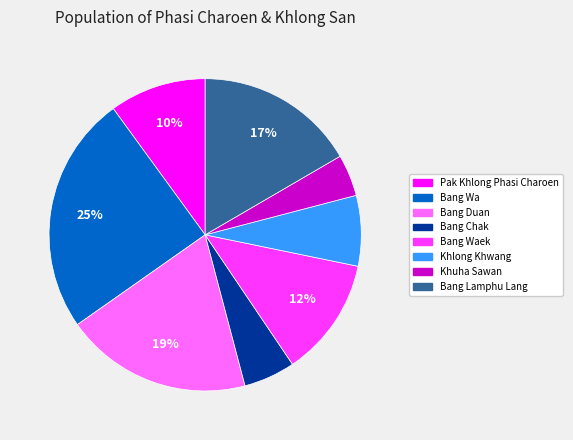

Is there any slice that represents more than half of the pie?

No